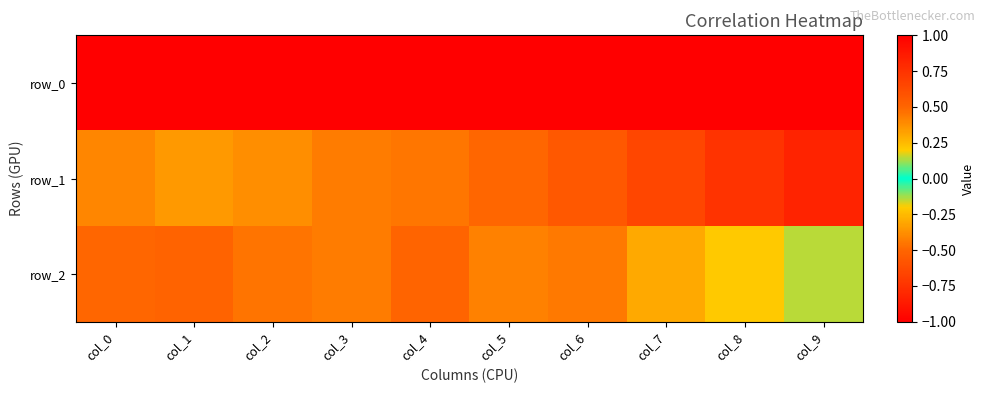

What is the greatest value displayed?

1.0